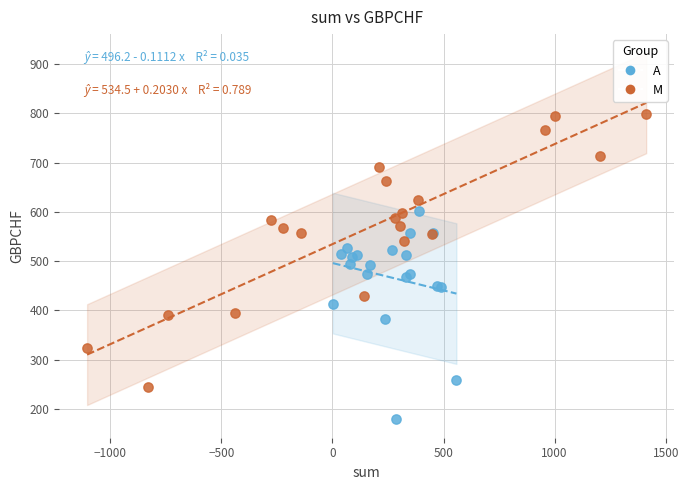

Which series contains the lowest Y value?

A